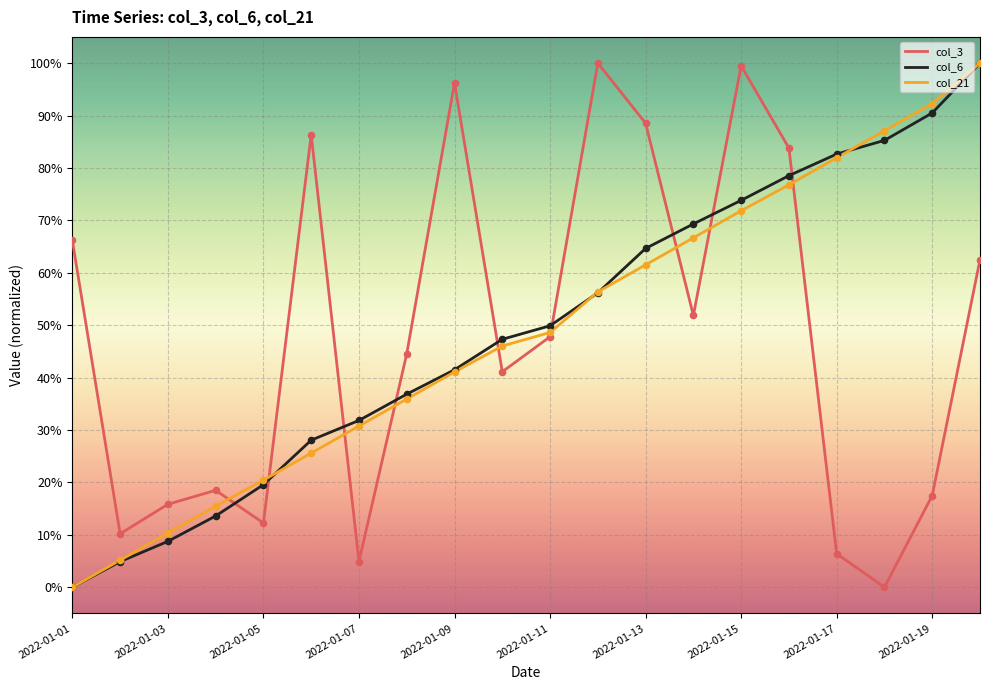

What are all the series names shown in the legend?

col_3, col_6, col_21